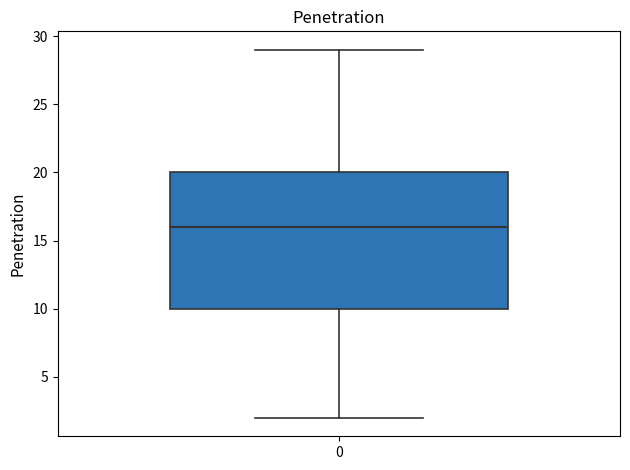

Transcribe this box plot: give where the median line is, the range the box spans, and where the two whiskers end, as read against the y-axis. The values are not printed on the chart, so give them approximately, as read against the axis.

median 16, box 10 to 20, whiskers 2 to 29